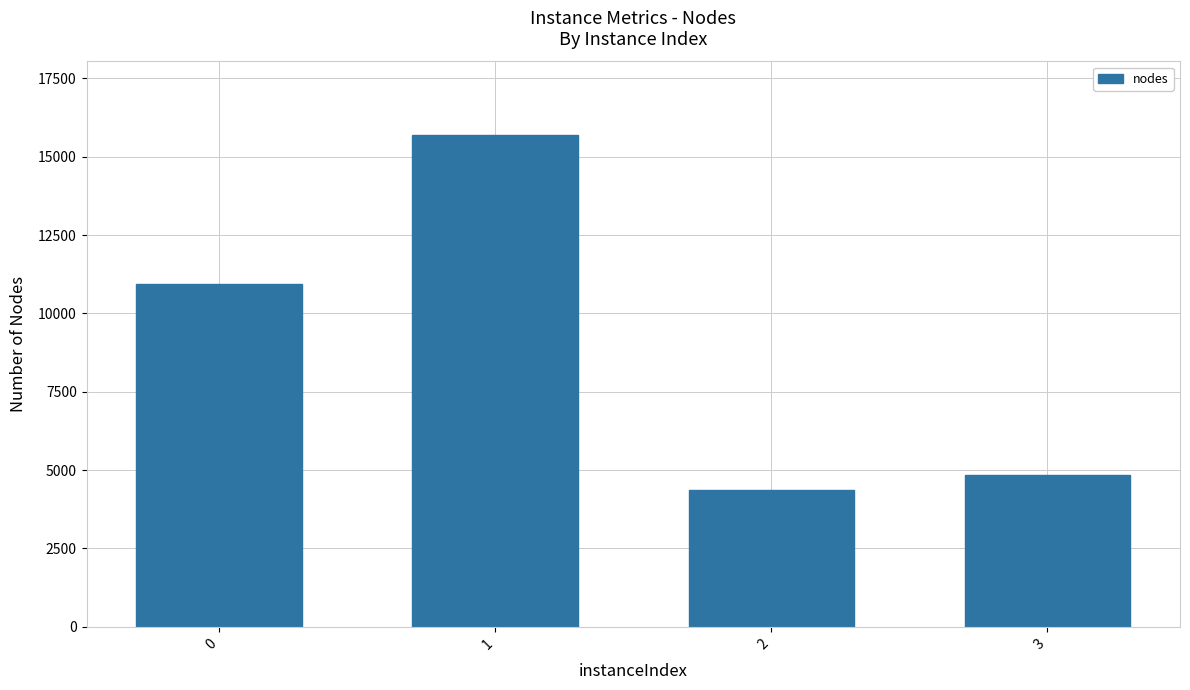

How many data points are less than 10950?

2